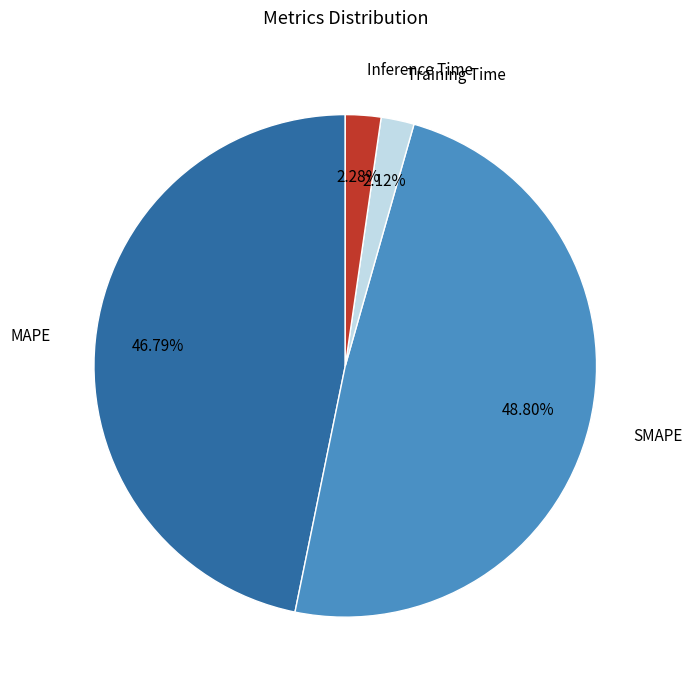

Between SMAPE and Inference Time, which is larger?

SMAPE